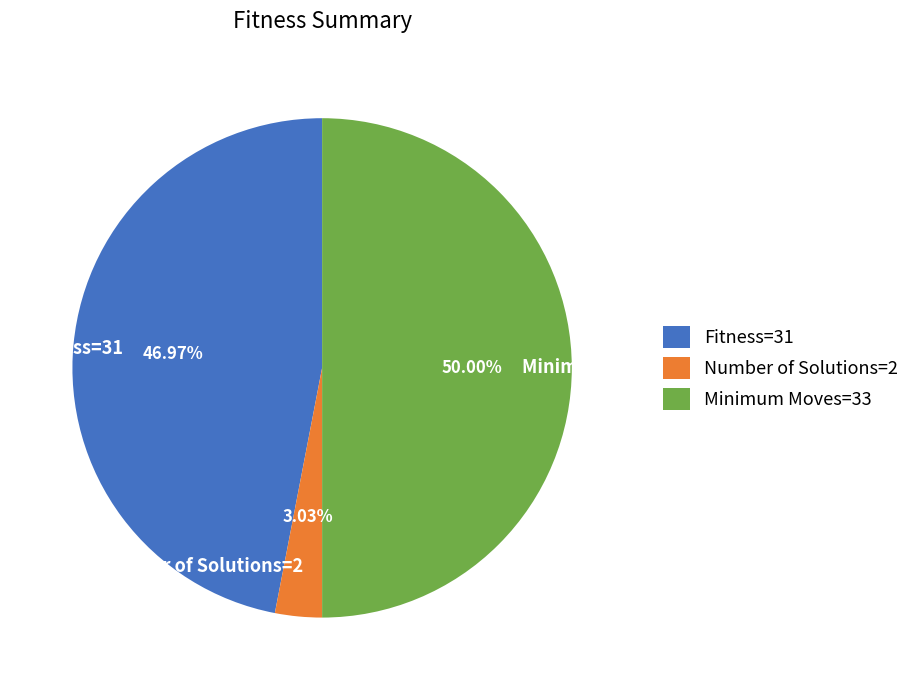

Between Minimum Moves=33 and Fitness=31, which is larger?

Minimum Moves=33